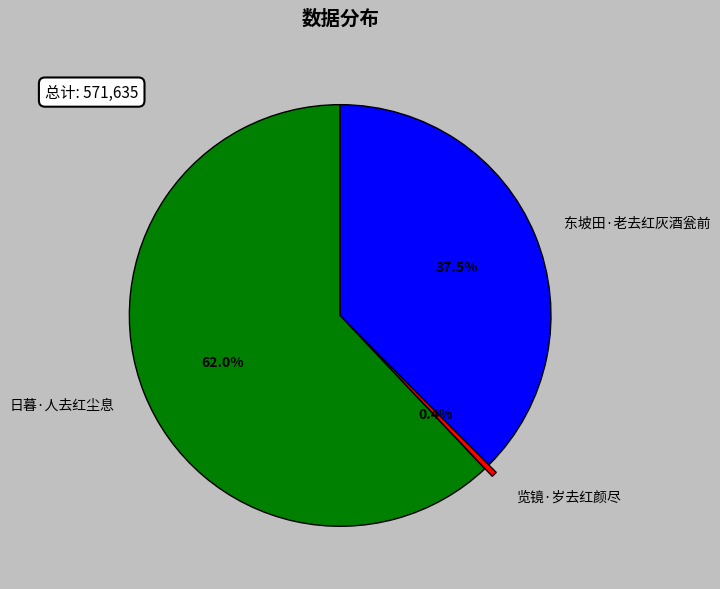

To the nearest percent, what is the average slice percentage?

33%